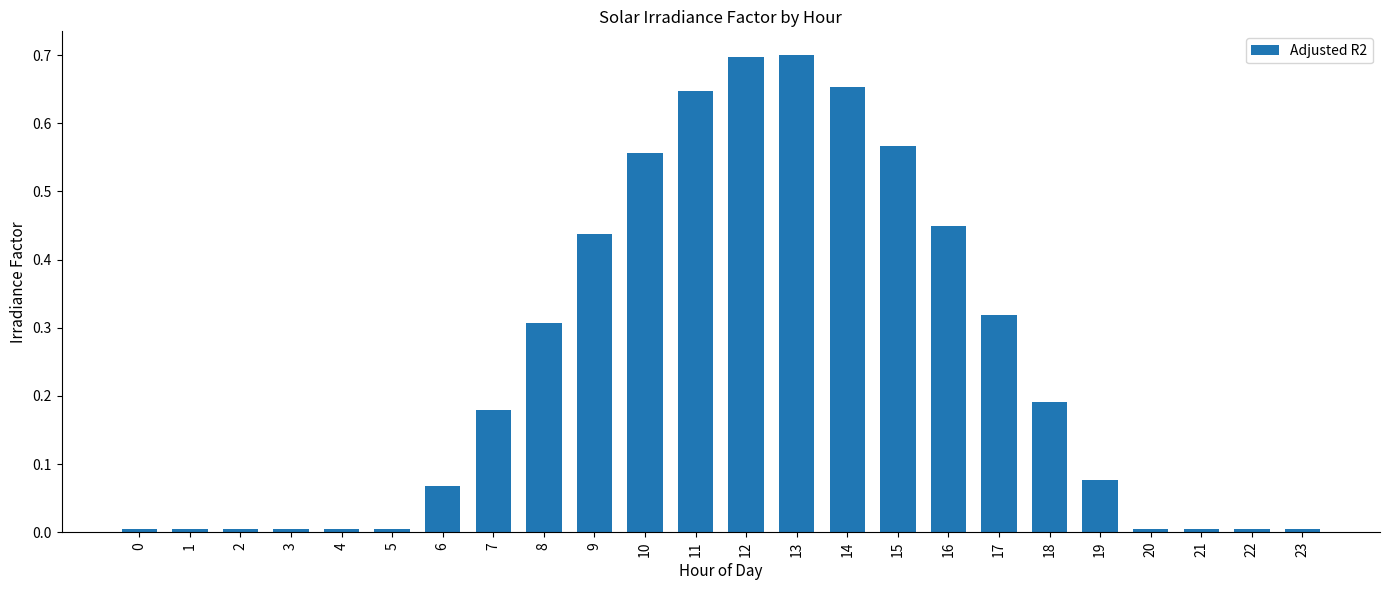

True or false: the data shows 0.1 at 9.

False